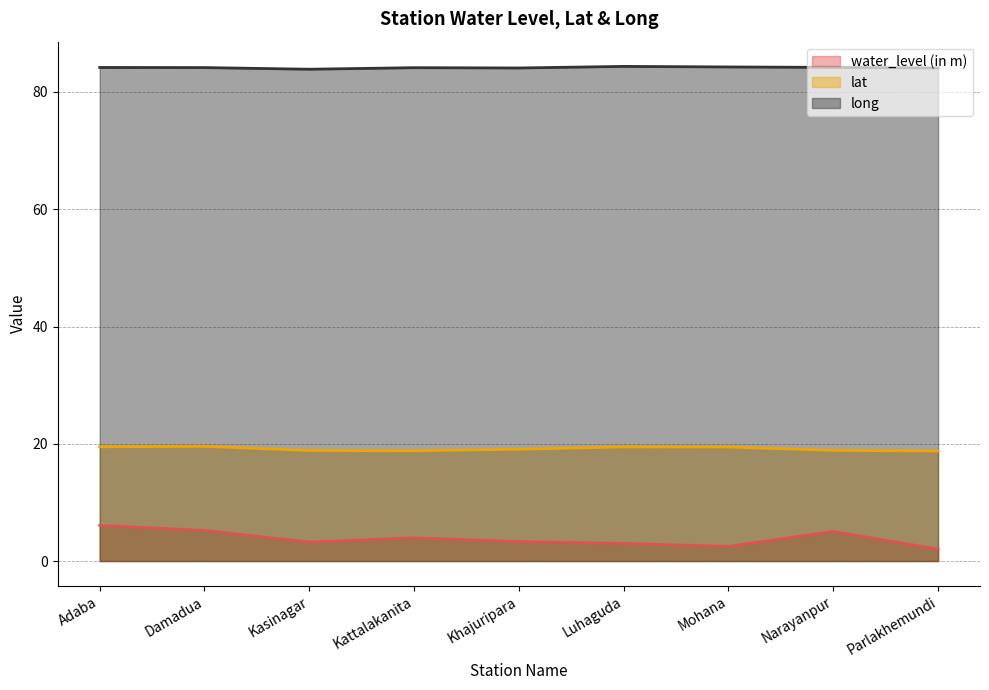

Between Mohana and Narayanpur, which series saw the biggest shift?

water_level (in m)